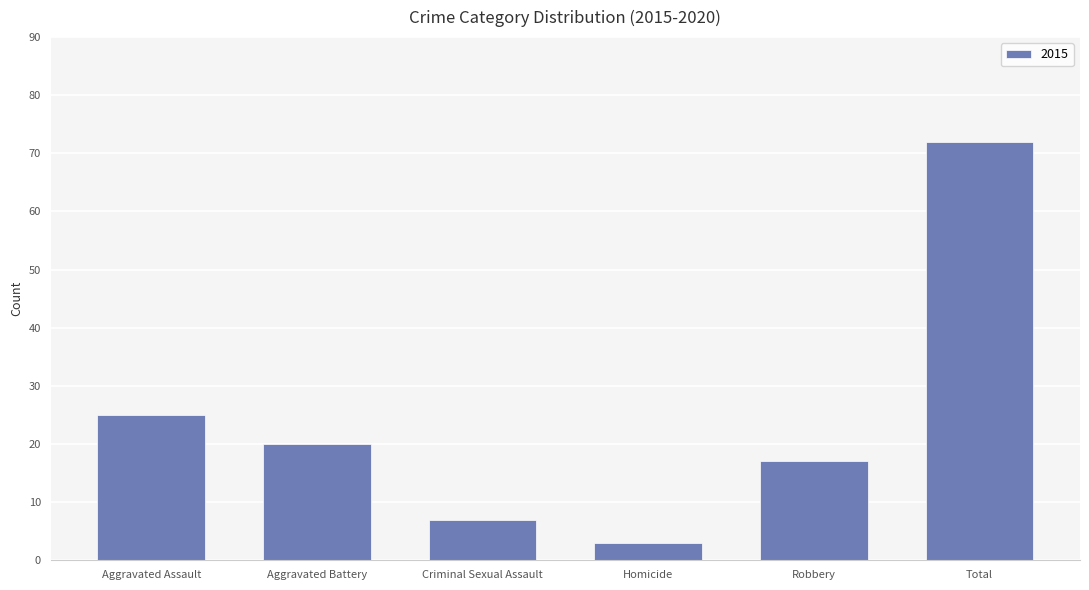

What is the difference between the second highest and second lowest values?

18